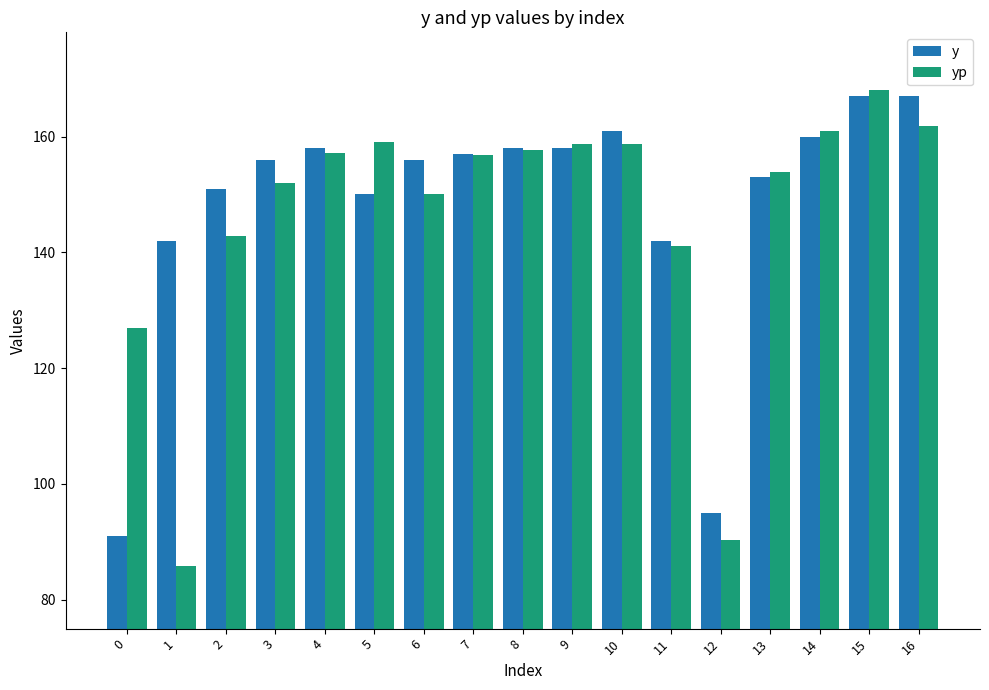

What is the spread (max minus min) of values at 15?

1.1